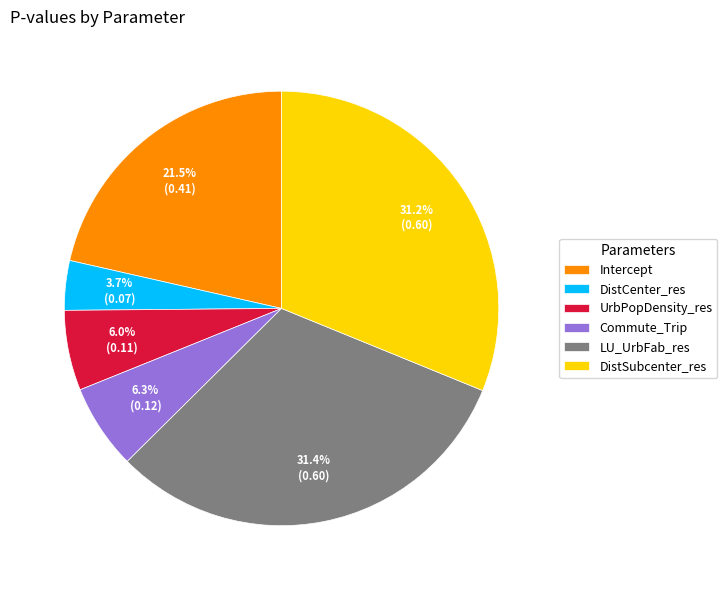

Is DistSubcenter_res the majority of the pie?

No